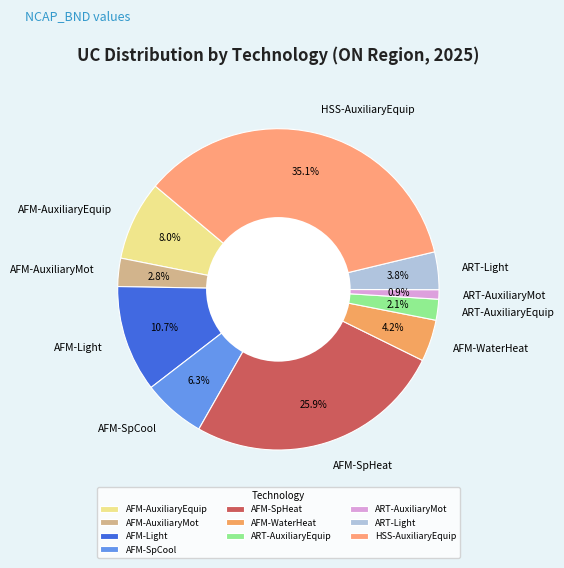

How many slices are in this pie chart?

10